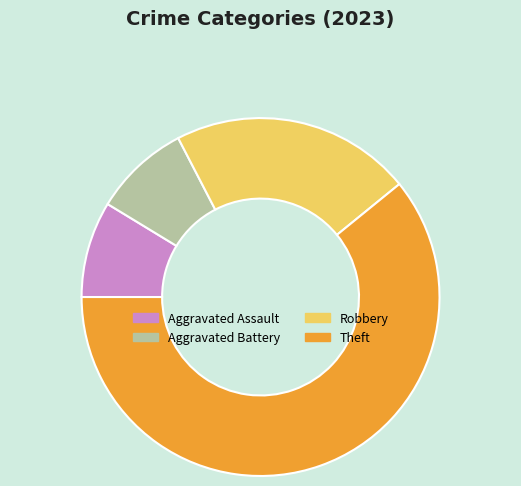

Count the number of slices in the pie.

4